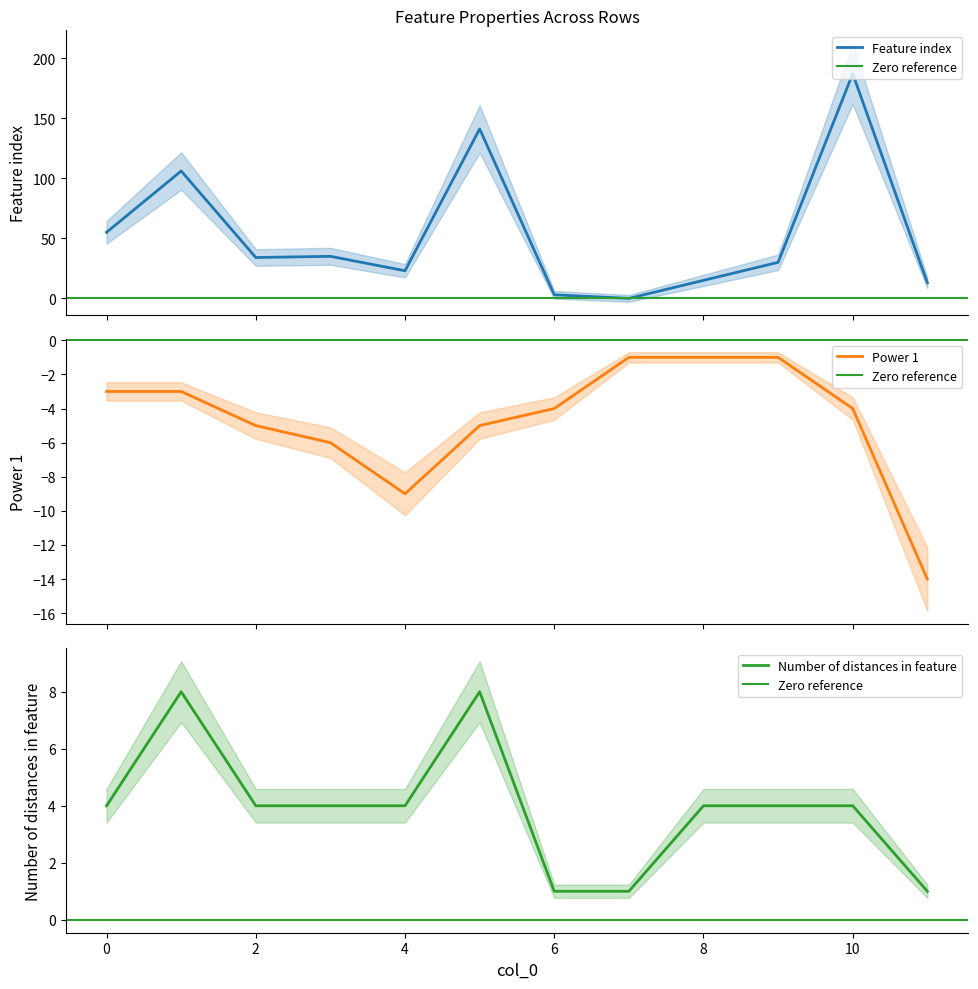

At which label does Number of distances in feature first exceed 4?

1